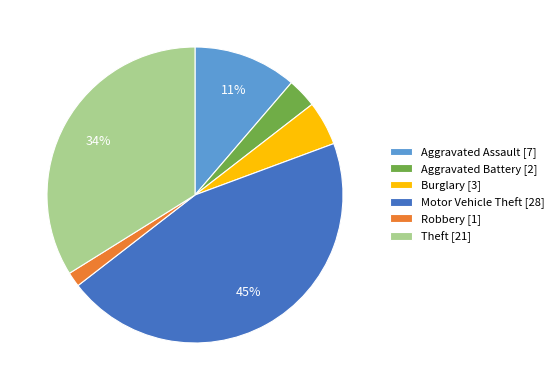

To the nearest percent, what is the average slice percentage?

17%